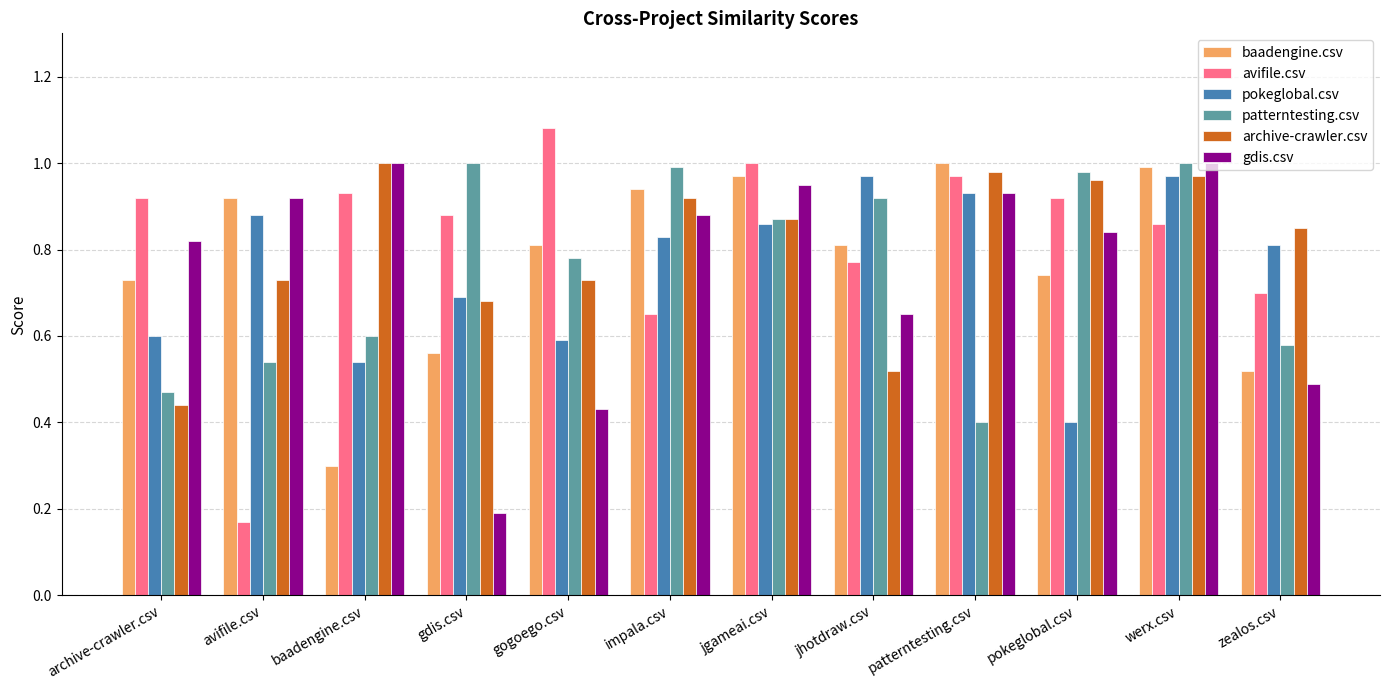

What is the label of the 1st bar from the left?

archive-crawler.csv